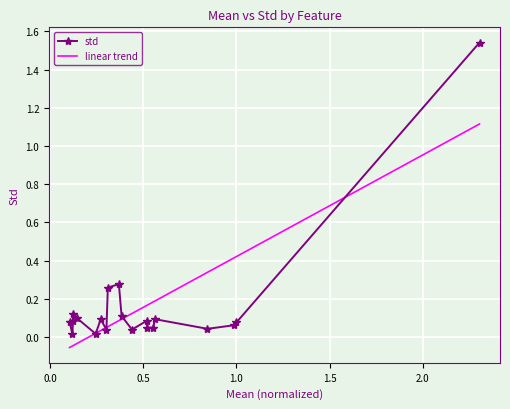

Rank the series by their maximum value, from highest to lowest.

std, linear trend